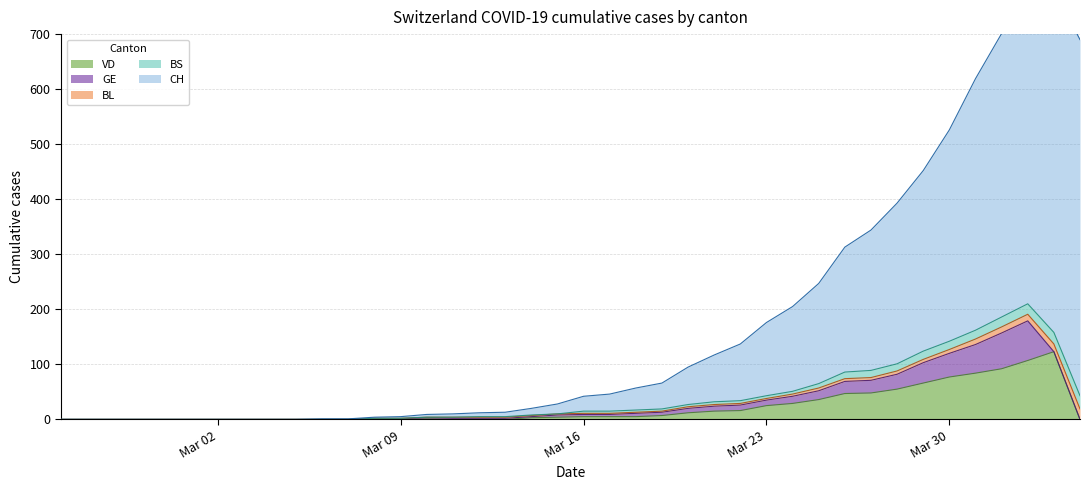

What is the maximum value for VD?

123